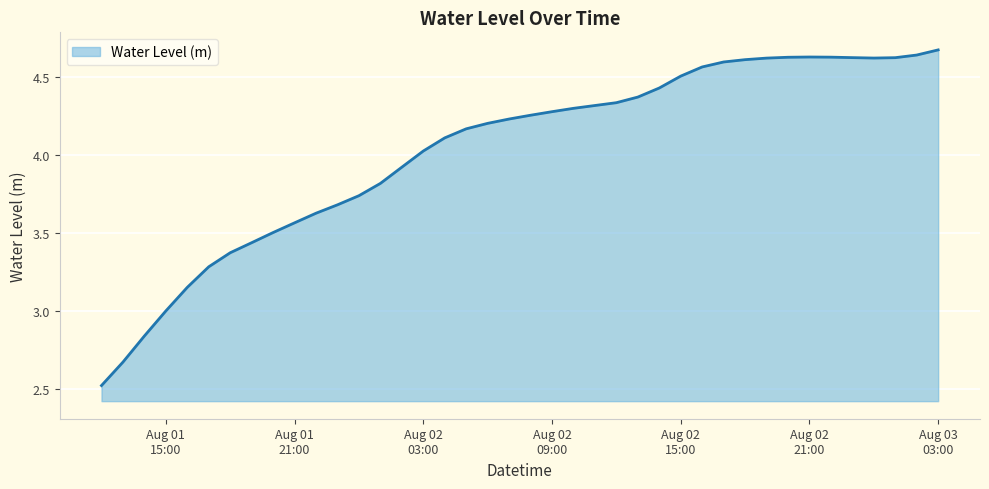

What is the difference between the maximum and minimum values?

2.1